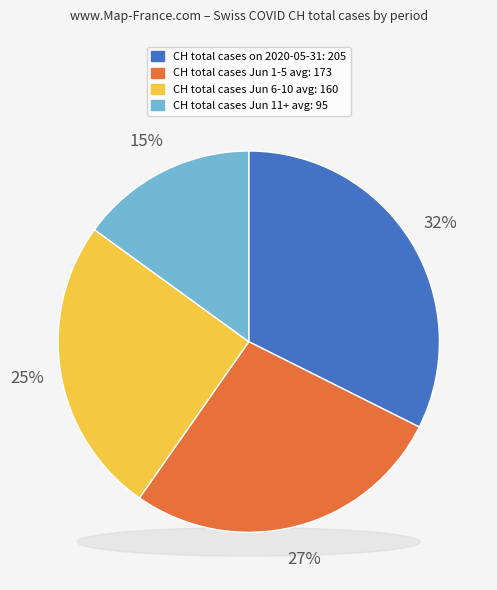

Does 2020-06-10 represent more than half of the total?

No